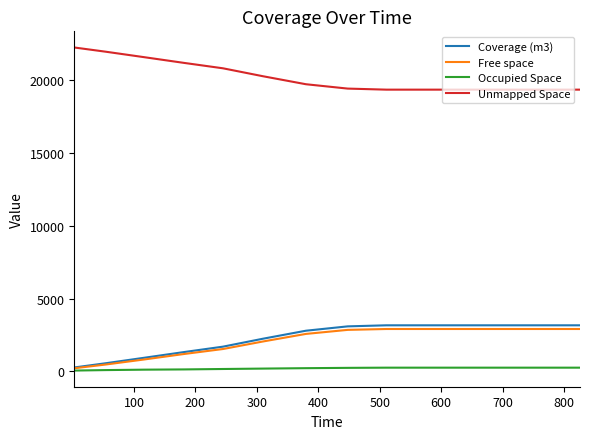

How many lines are shown in the chart?

4